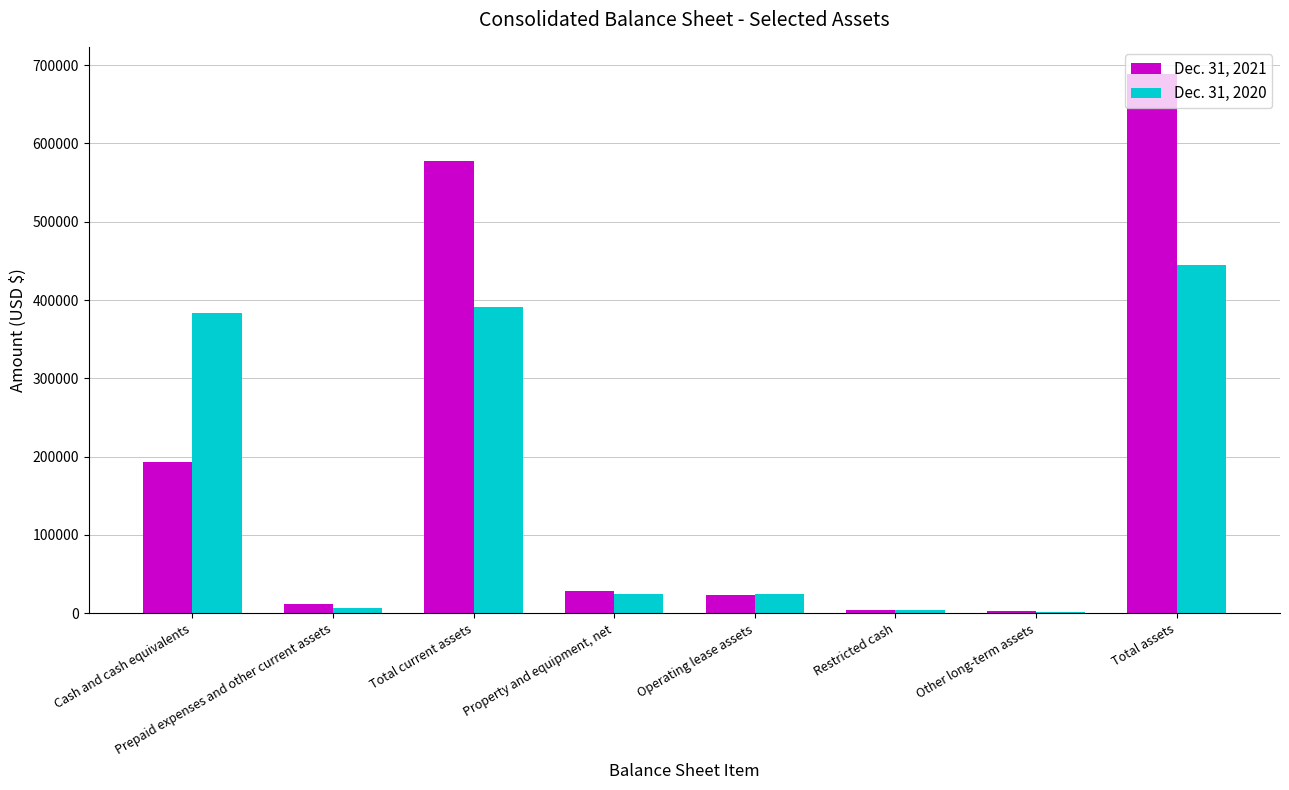

How many categories are shown in the chart?

8